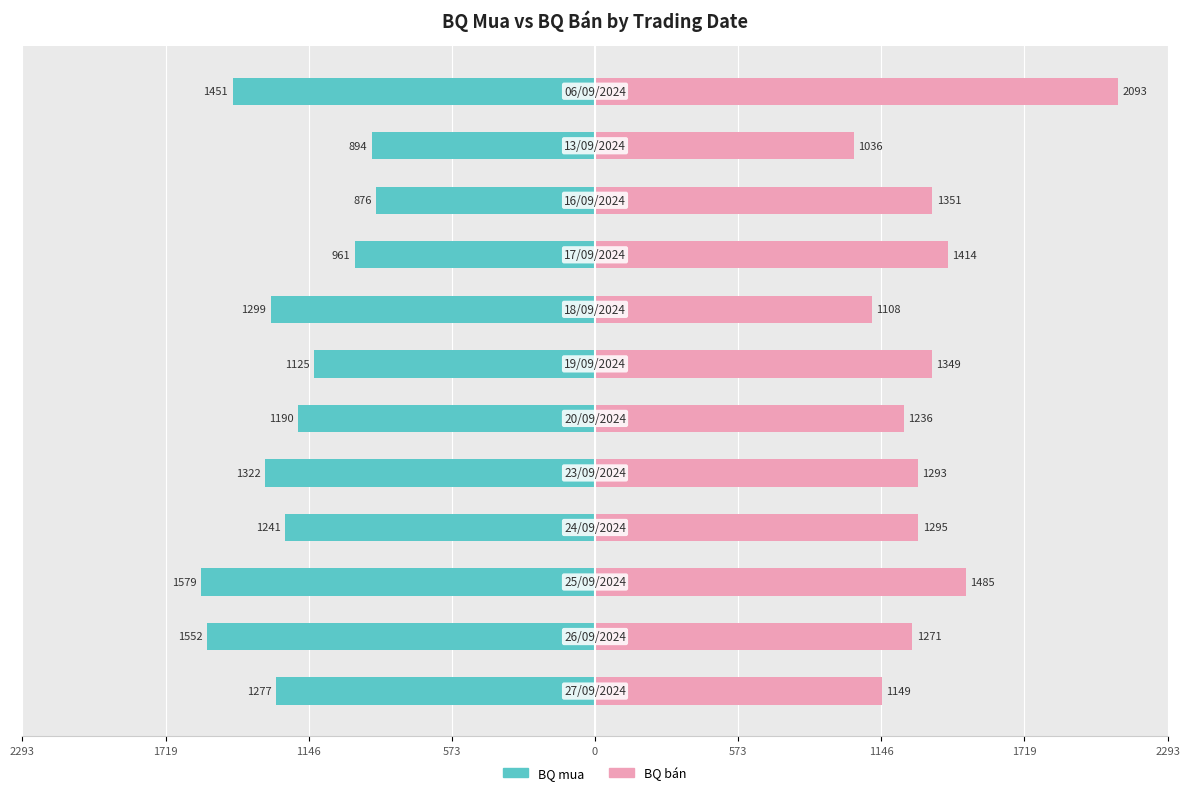

List the series in order of their overall mean, lowest first.

BQ mua, BQ bán